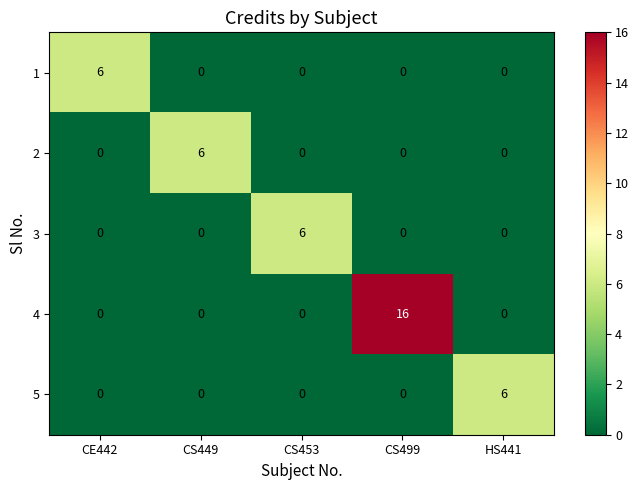

Reading left to right, list all the values displayed in this chart.

1: 6	0	0	0	0
2: 0	6	0	0	0
3: 0	0	6	0	0
4: 0	0	0	16	0
5: 0	0	0	0	6